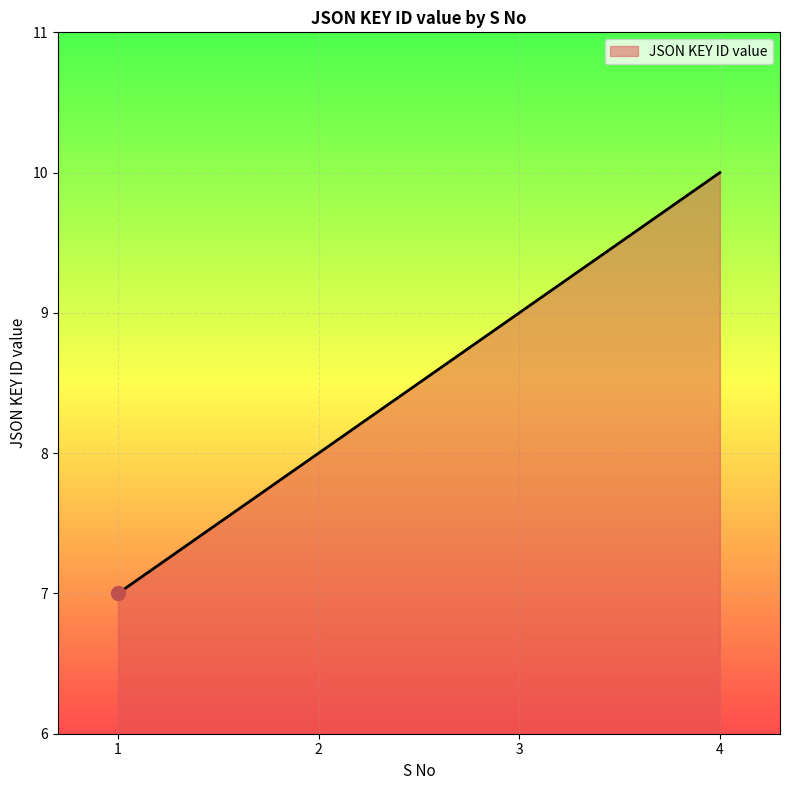

How many lines are shown in the chart?

1